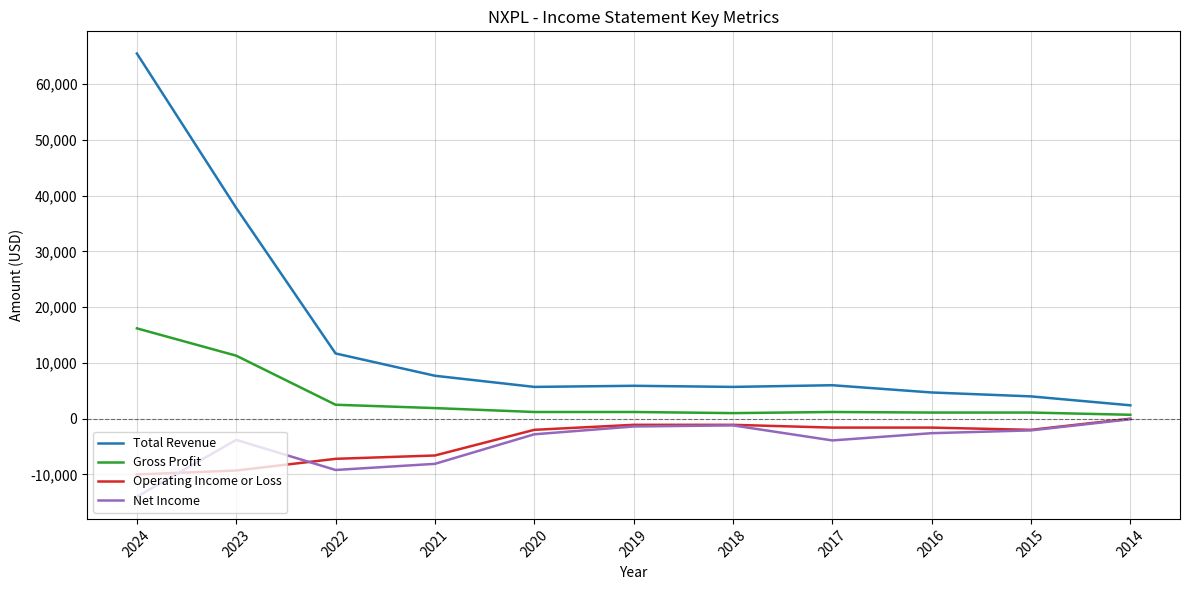

True or false: Net Income and Total Revenue intersect in this chart.

False